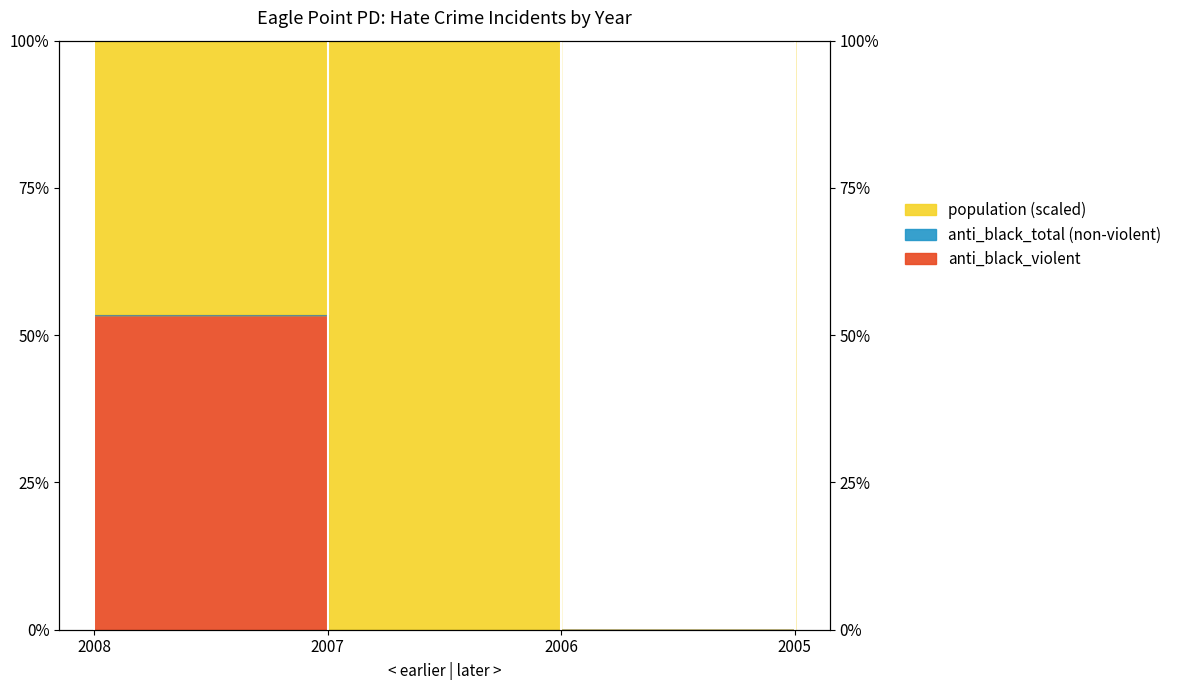

Reading left to right, transcribe all the data shown in this chart.

anti_black_total: 53.4	0.0	0.0	0.0
anti_black_violent: 53.4	0.0	0.0	0.0
population: 100.0	100.0	0.0	100.0